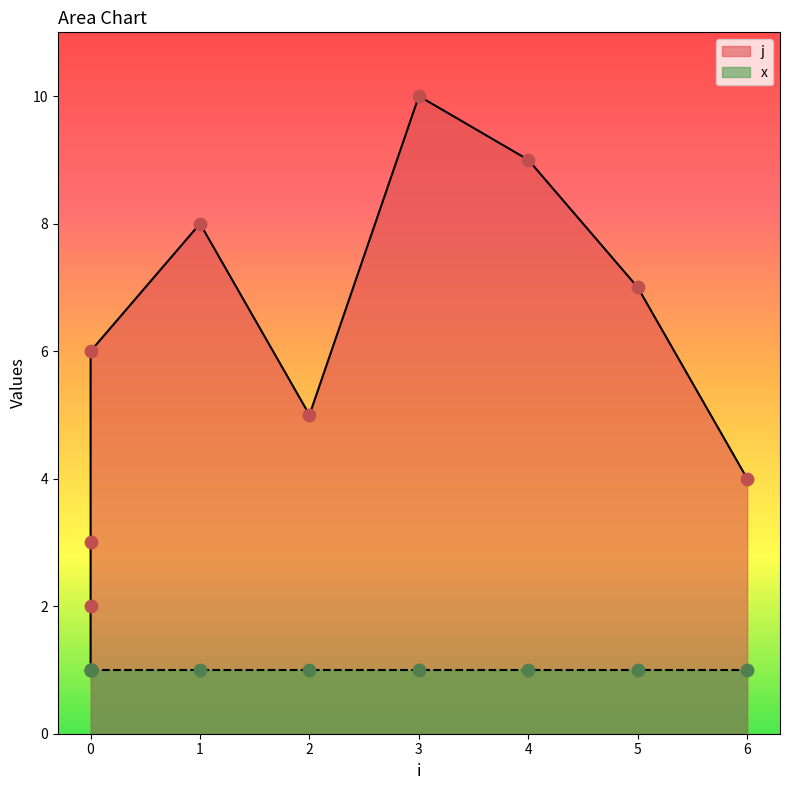

Which has a higher value, 6 or 1?

1